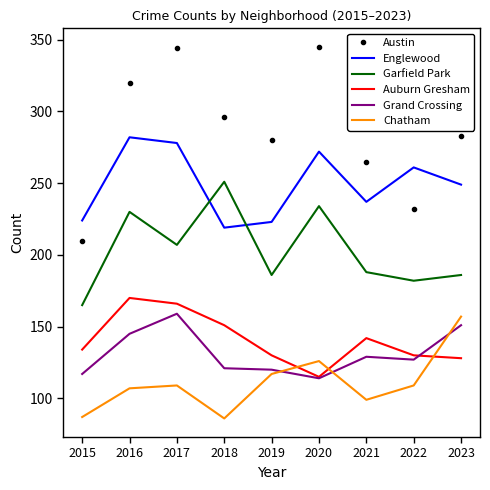

At how many categories does at least one series exceed 227?

8